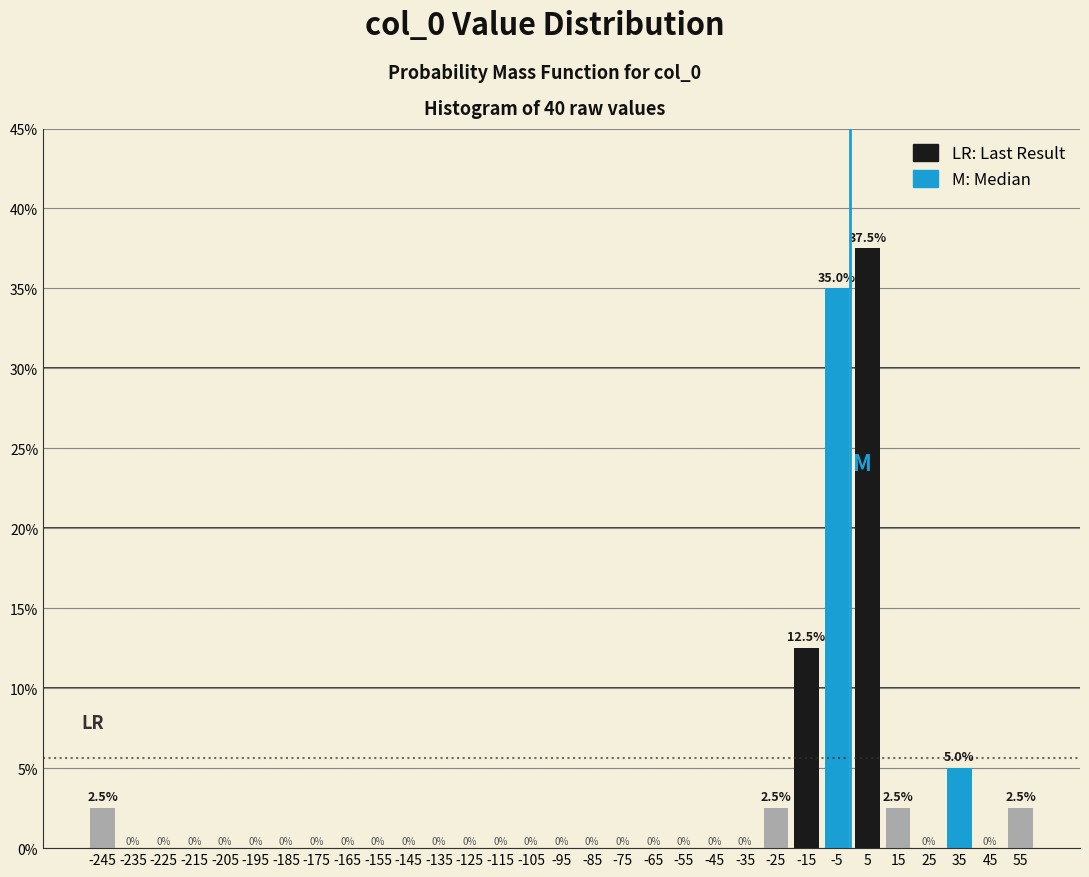

Over which range of the x-axis is the bar tallest?

0 to 10